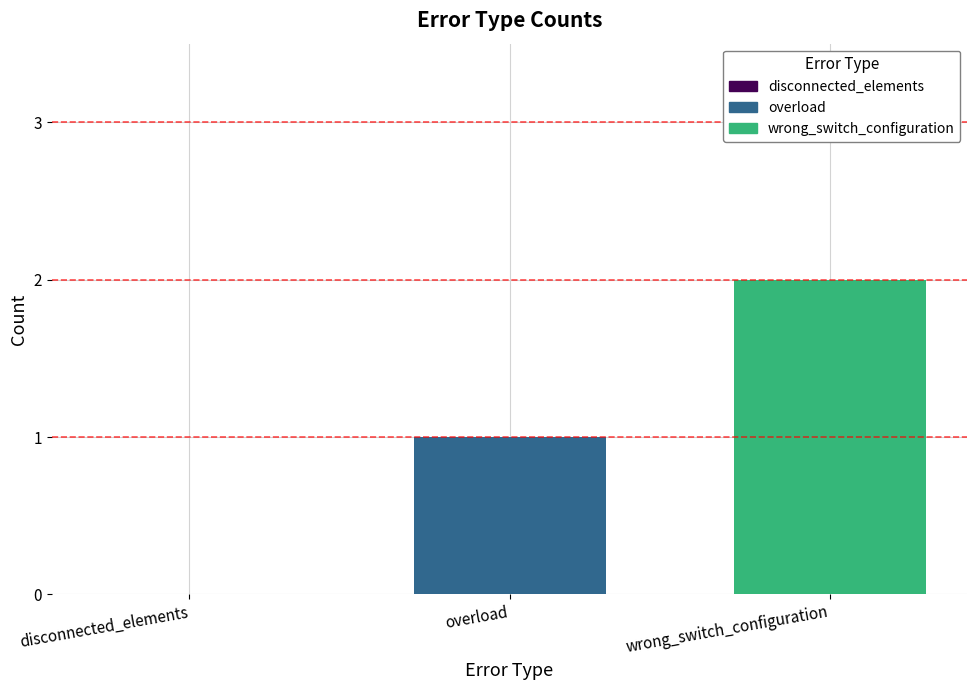

Where is the data nearest to the value 1?

overload